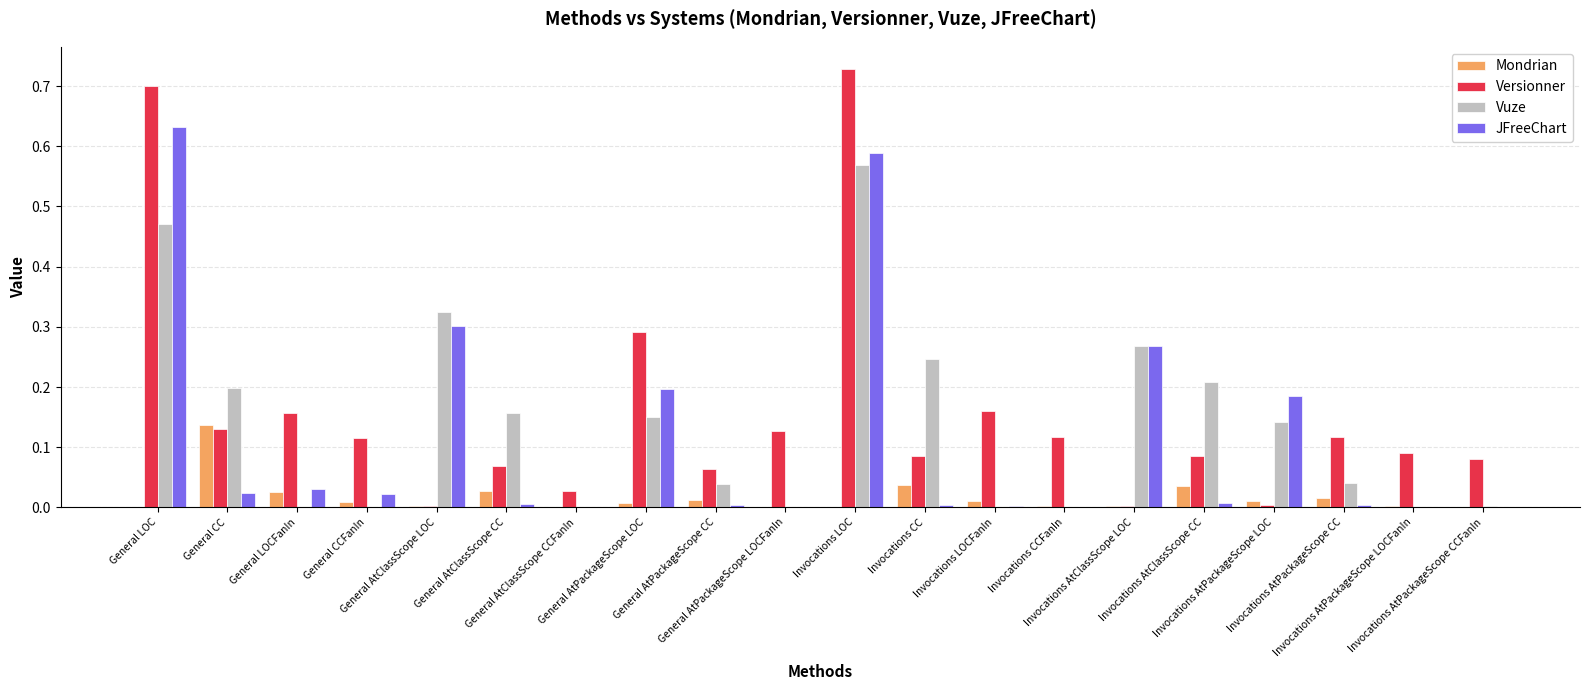

Which label corresponds to the largest value in the chart?

Invocations LOC